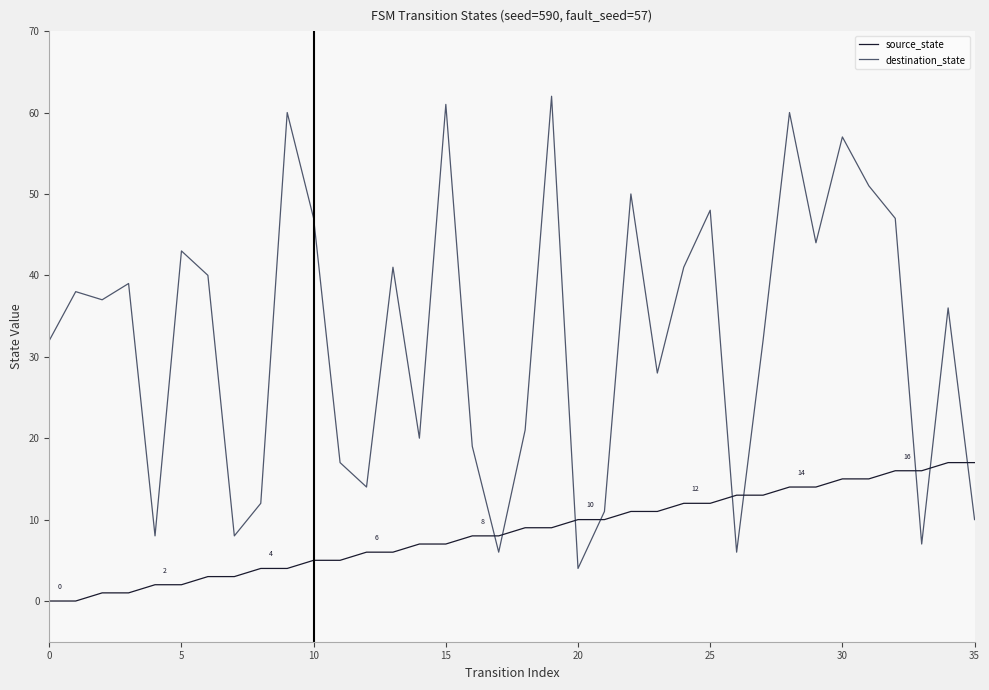

How many times do source_state and destination_state cross each other?

9